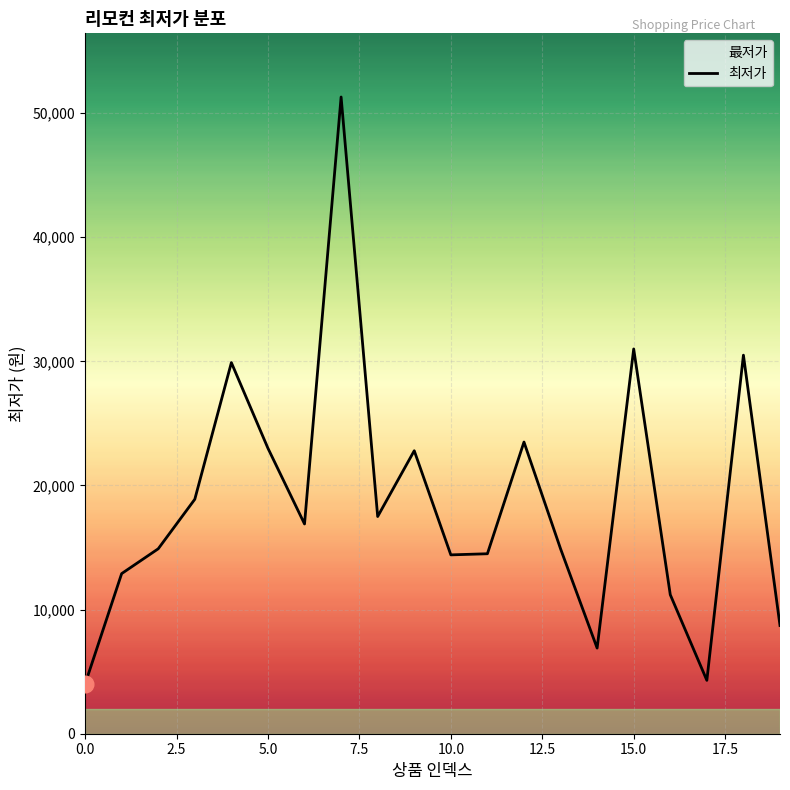

List the labels in order of value, smallest first.

0, 17, 14, 19, 16, 1, 10, 11, 2, 13, 6, 8, 3, 9, 5, 12, 4, 18, 15, 7